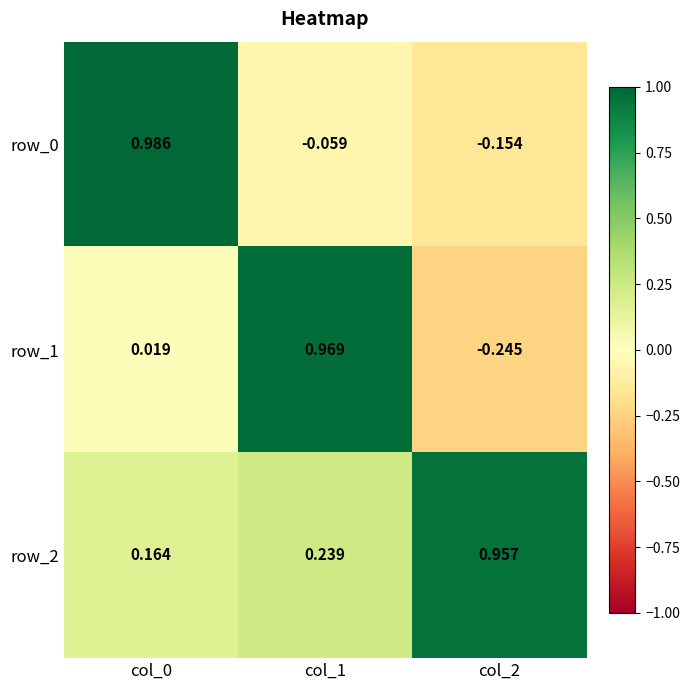

Is the value of row_1 at col_2 greater than the value of row_2 at col_2?

No